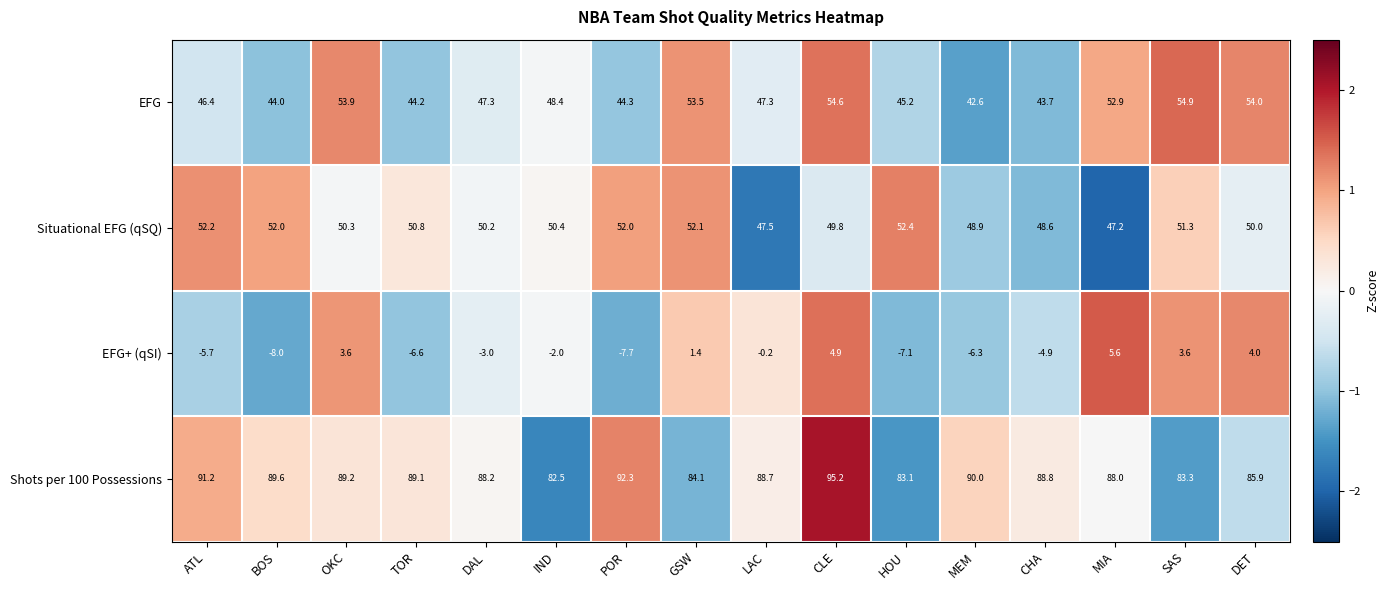

Where does the Shots per 100 Possessions series first go above 88?

ATL